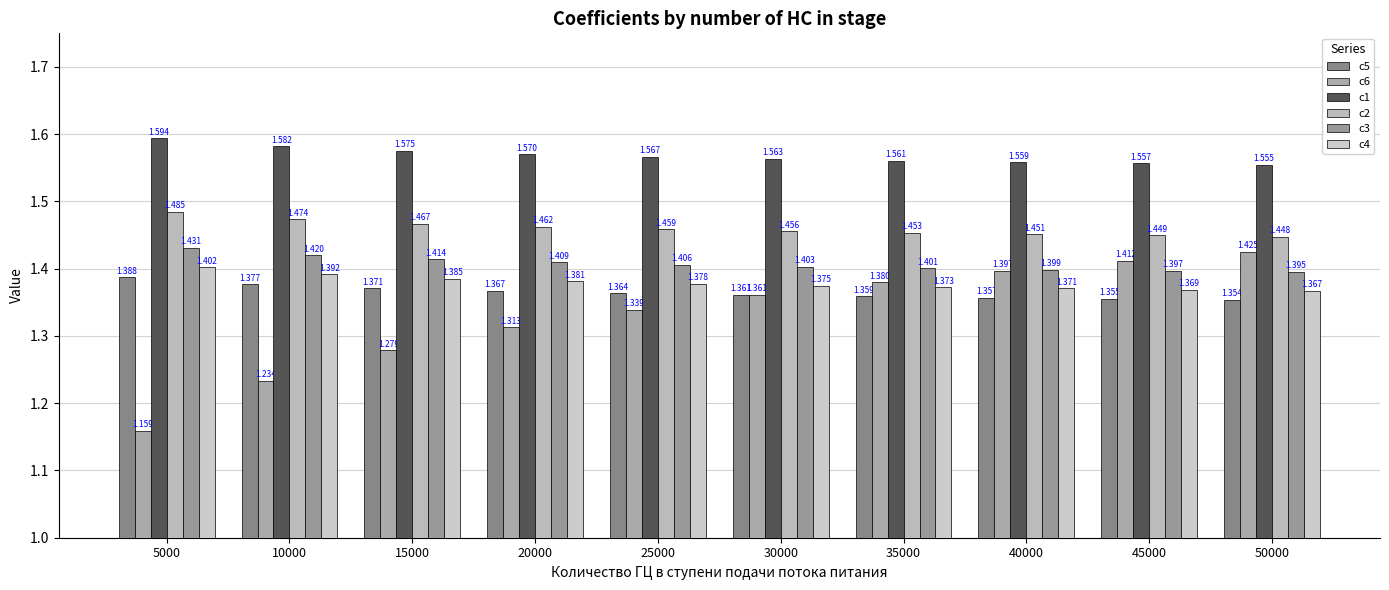

What are all the series names shown in the legend?

c5, c6, c1, c2, c3, c4